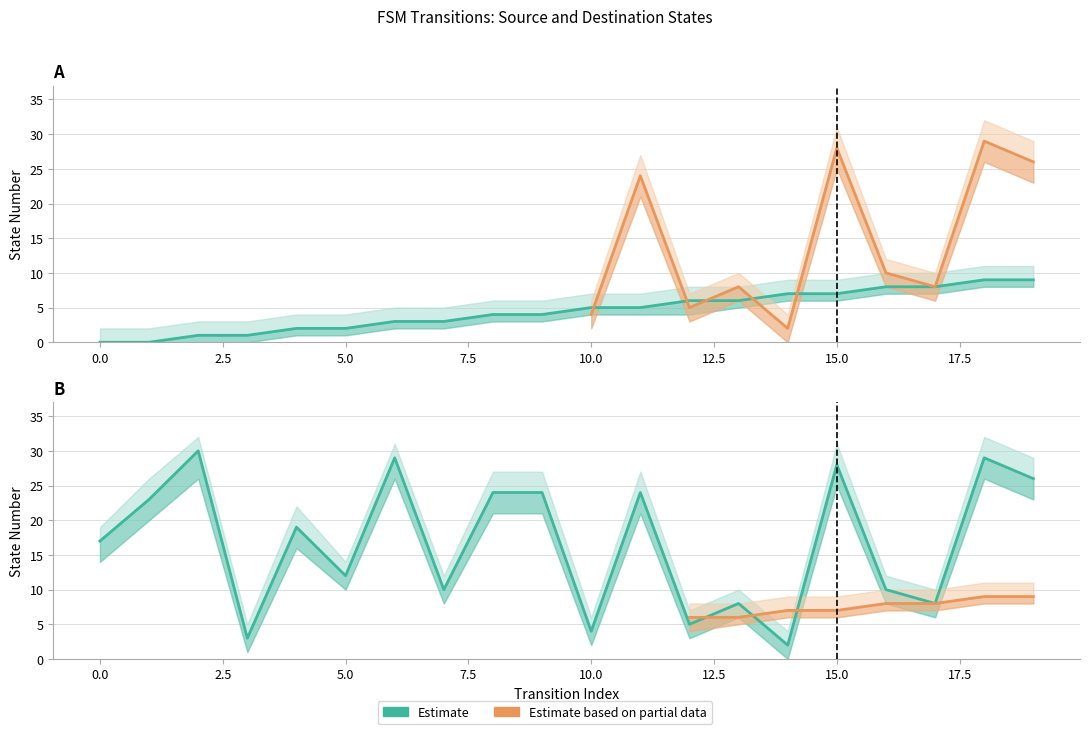

What is the approximate value of source_state at 17?

8